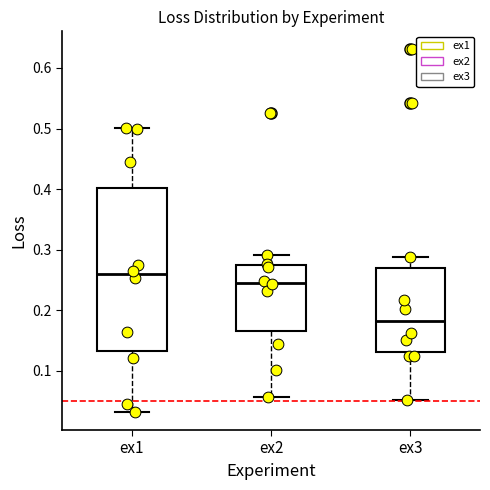

Where is the lower edge of the box for ex2 on the y-axis? The values are not printed on the chart, so give them approximately, as read against the axis.

0.17